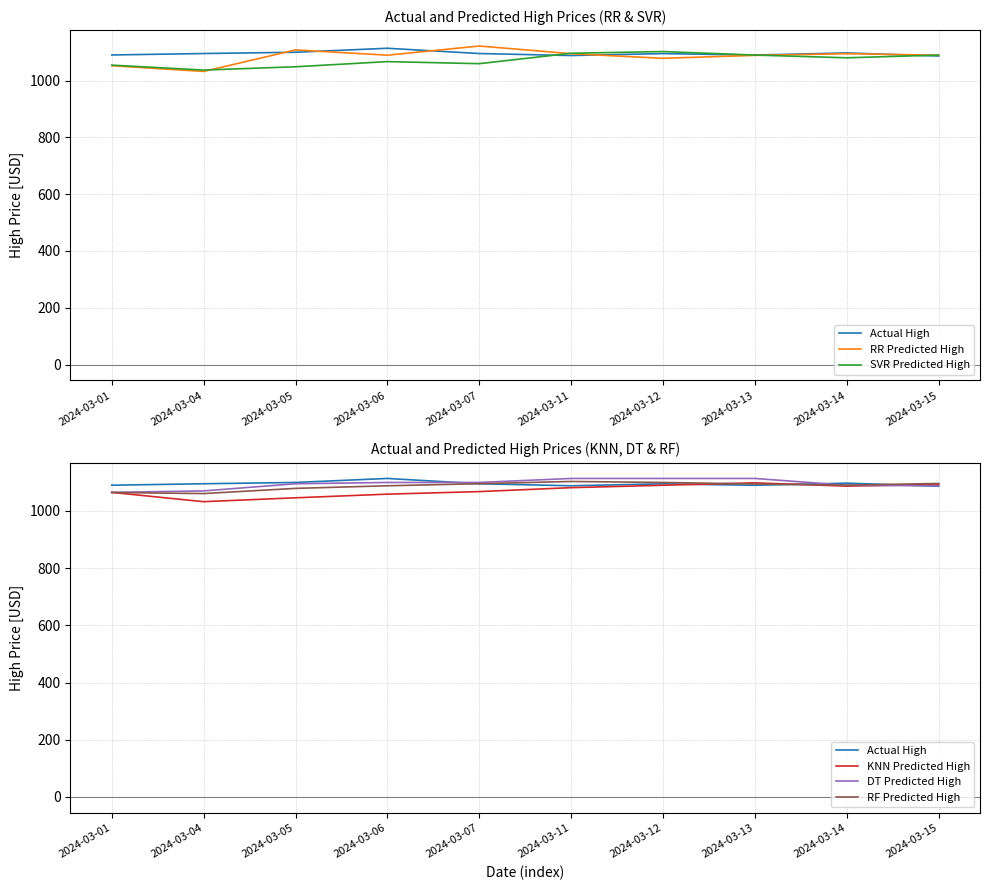

Which category has the lowest value across all series?

2024-03-04